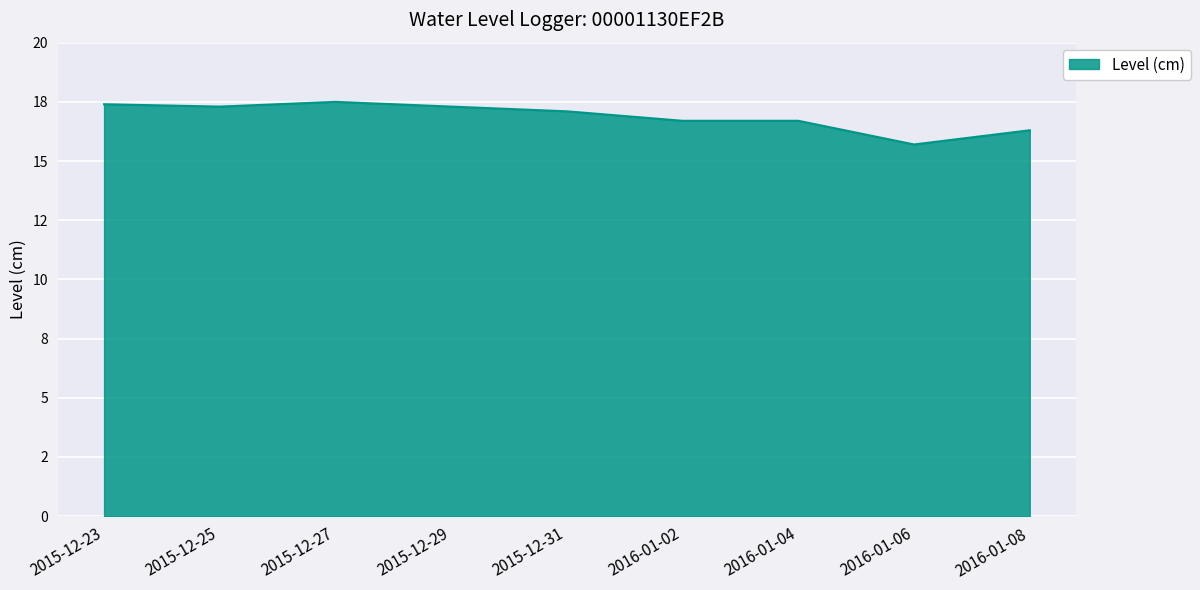

What is the value of the 3rd point from the left?

17.5